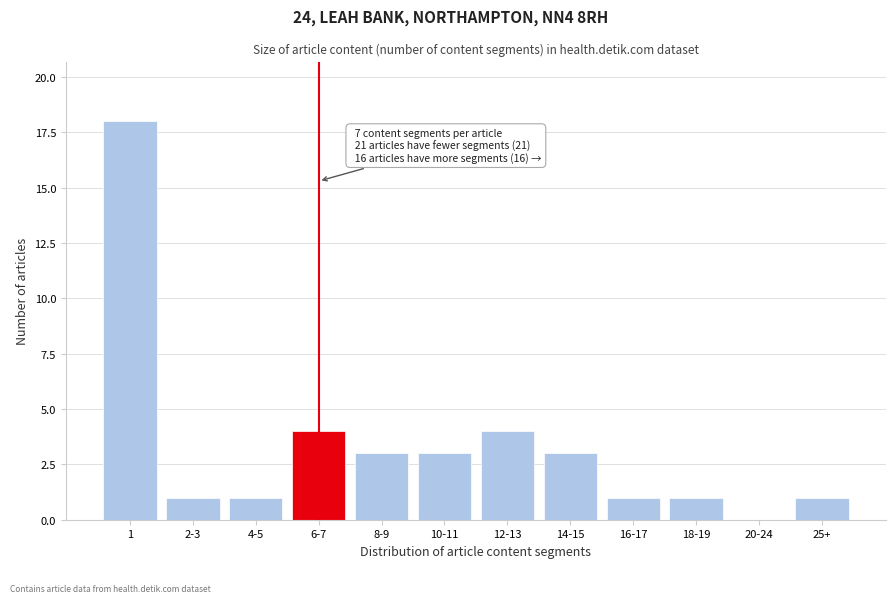

Reading left to right, extract all data points from this chart.

1=18	2-3=1	4-5=1	6-7=4	8-9=3	10-11=3	12-13=4	14-15=3	16-17=1	18-19=1	20-24=0	25+=1